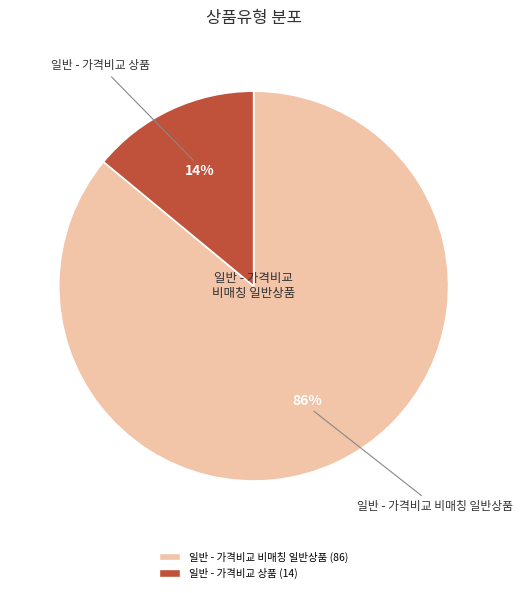

True or false: 일반 - 가격비교 비매칭 일반상품 accounts for 73% of the total.

False